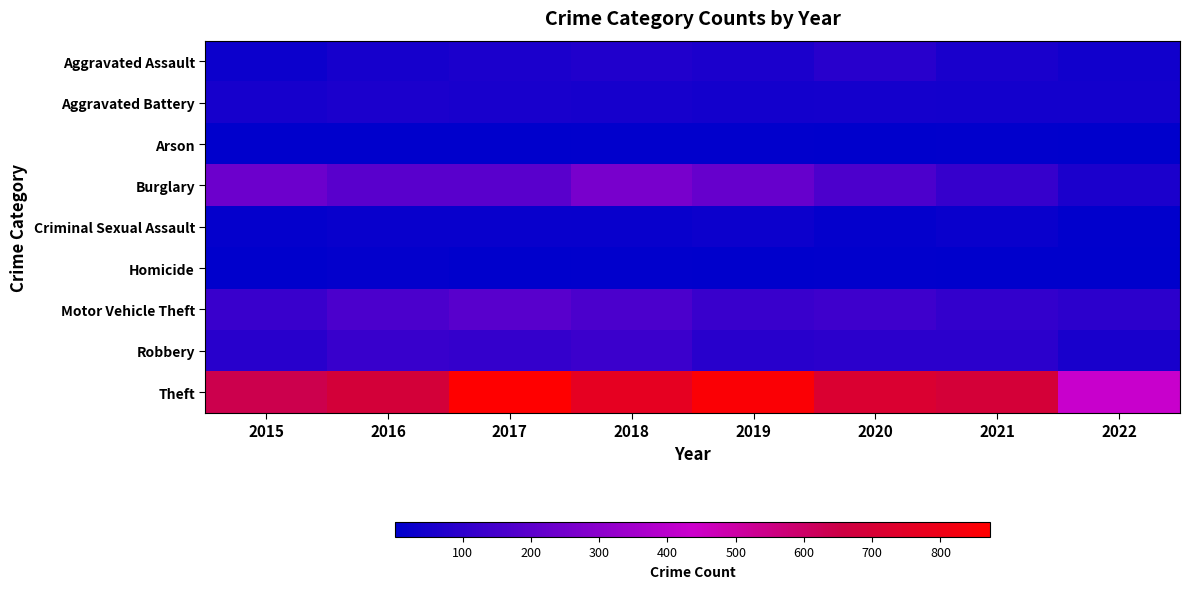

Which has a higher value, 2015 or 2022?

2022